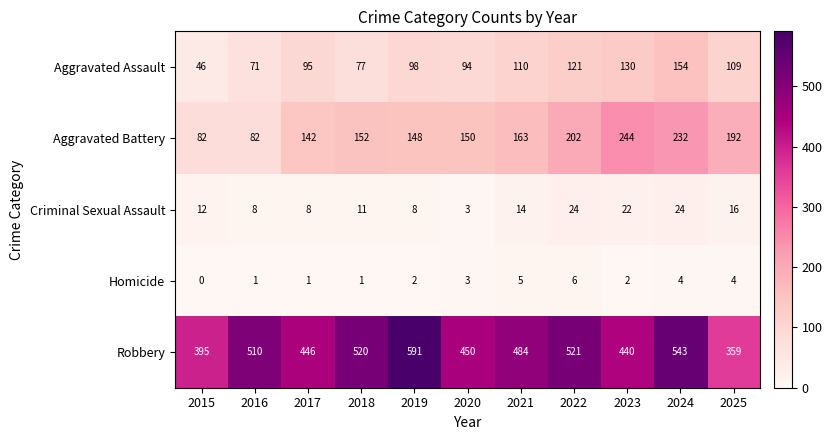

What is the difference between the Robbery values at 2016 and 2025?

151